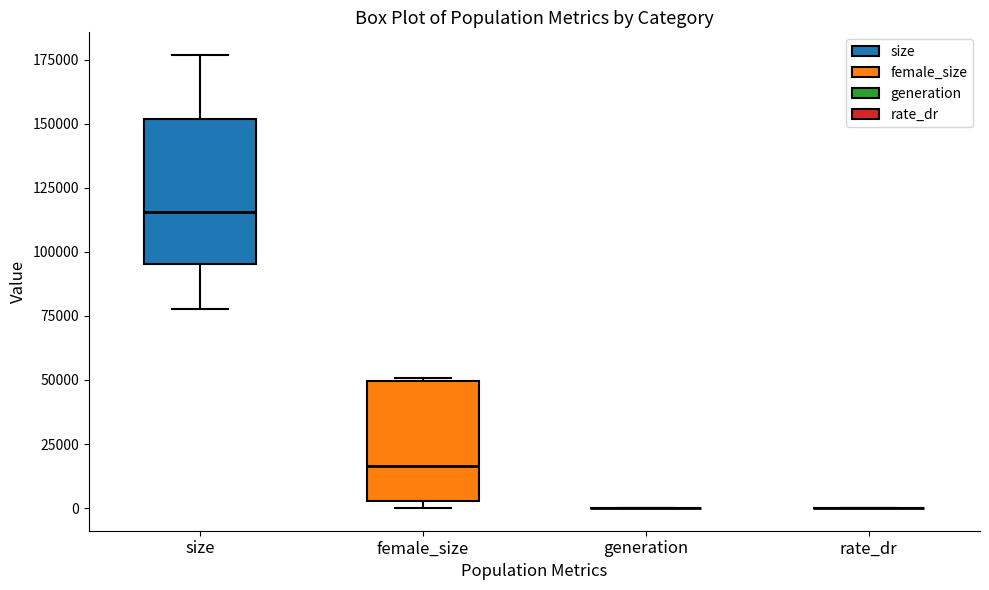

Reading left to right, transcribe this box plot: for each box, give where its median line is, the range the box spans, and where its two whiskers end, as read against the y-axis. The values are not printed on the chart, so give them approximately, as read against the axis.

size: median 115000, box 95000 to 150000, whiskers 80000 to 175000
female_size: median 15000, box 5000 to 50000, whiskers 0 to 50000
generation: box collapsed to a line at 0, whiskers 0 to 0
rate_dr: box collapsed to a line at 0, whiskers 0 to 0